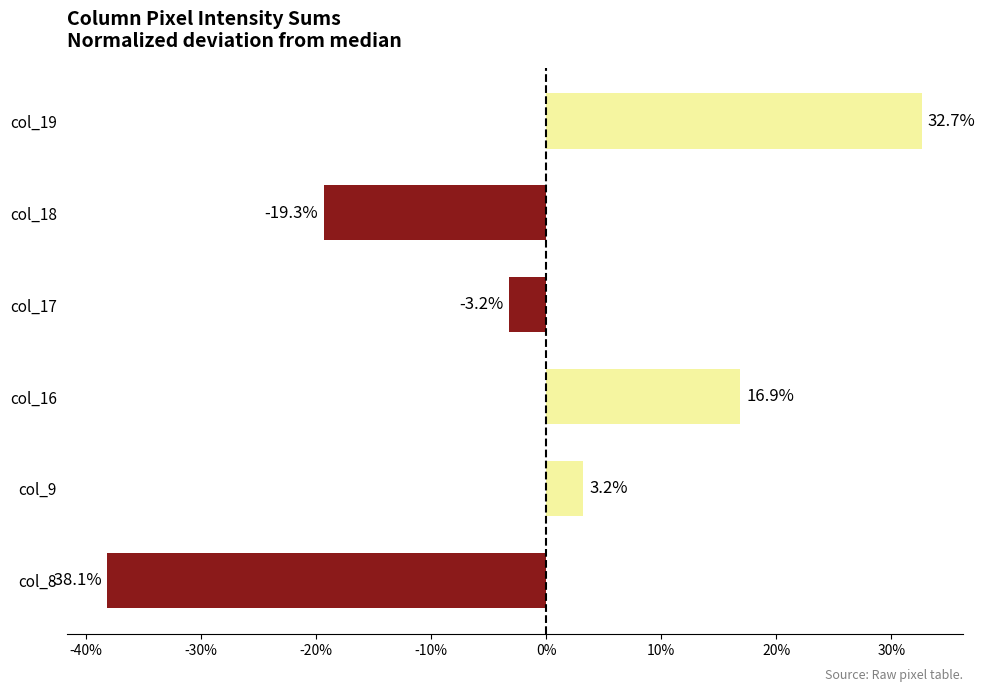

Does the chart contain stacked bars?

No